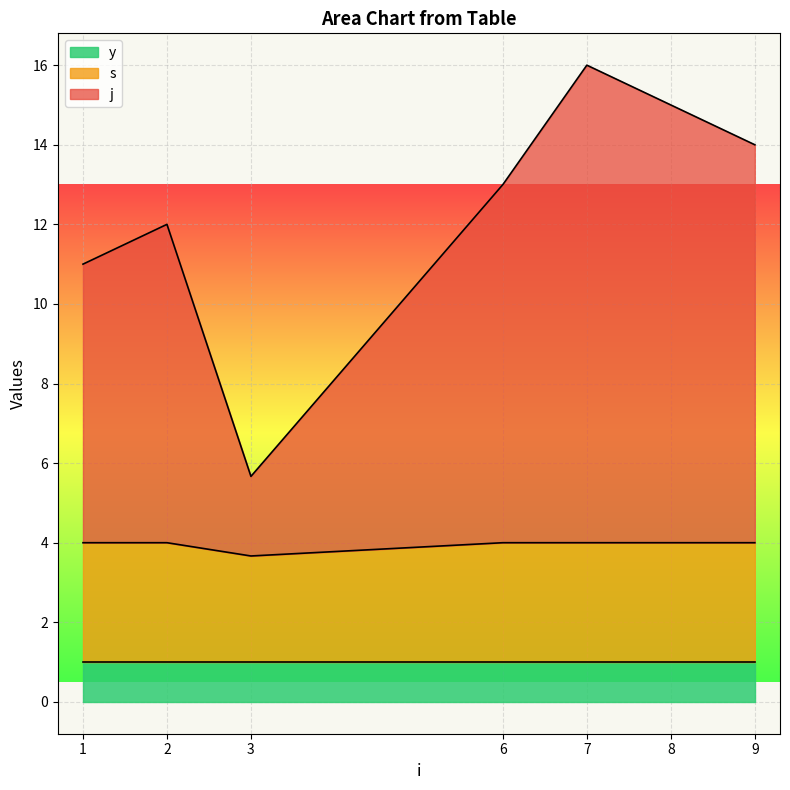

What is the total value across all series at 9?

14.0